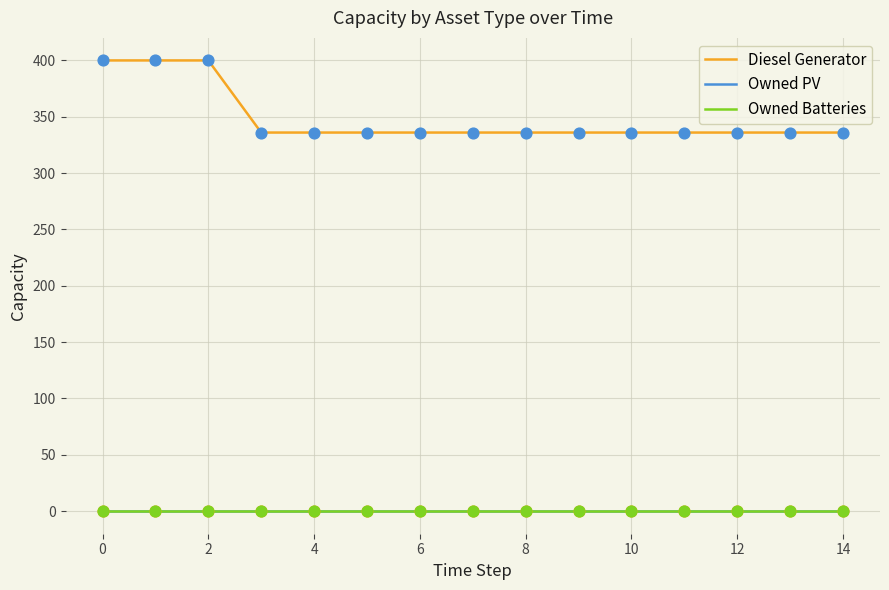

Does the chart have visible grid lines?

Yes